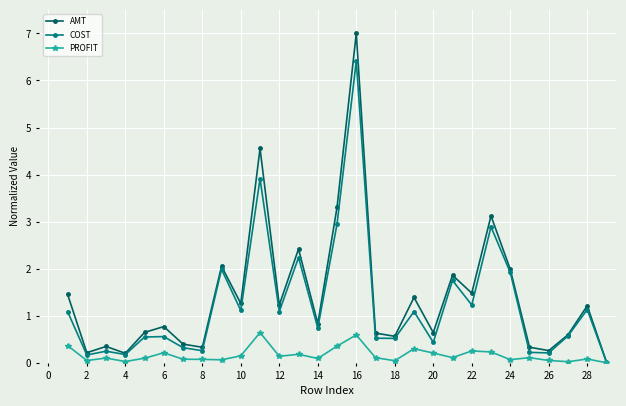

What is the value of the COST point at the 8th from the left?

0.3